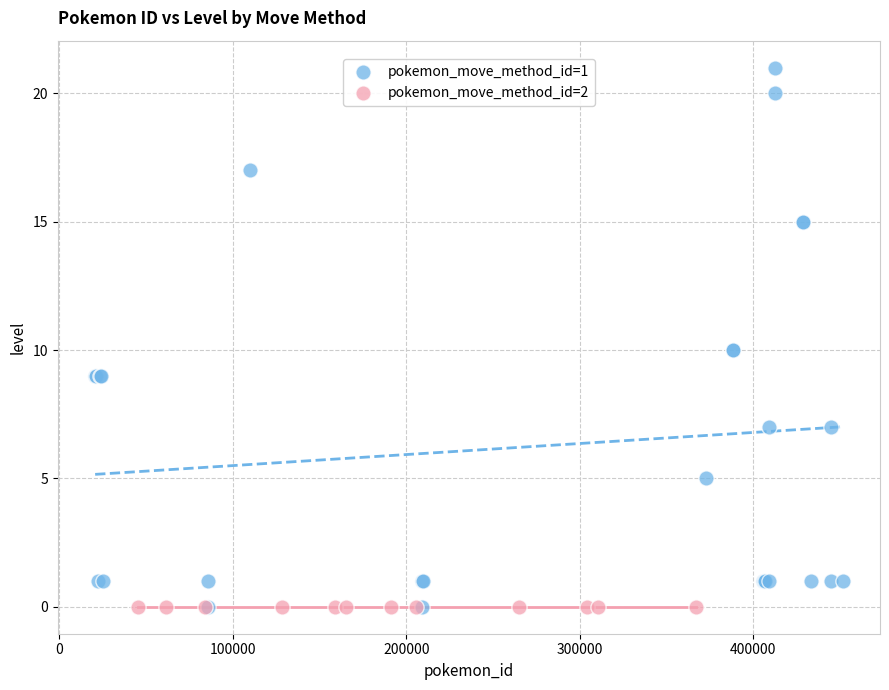

Which series reaches the maximum Y coordinate?

pokemon_move_method_id=1